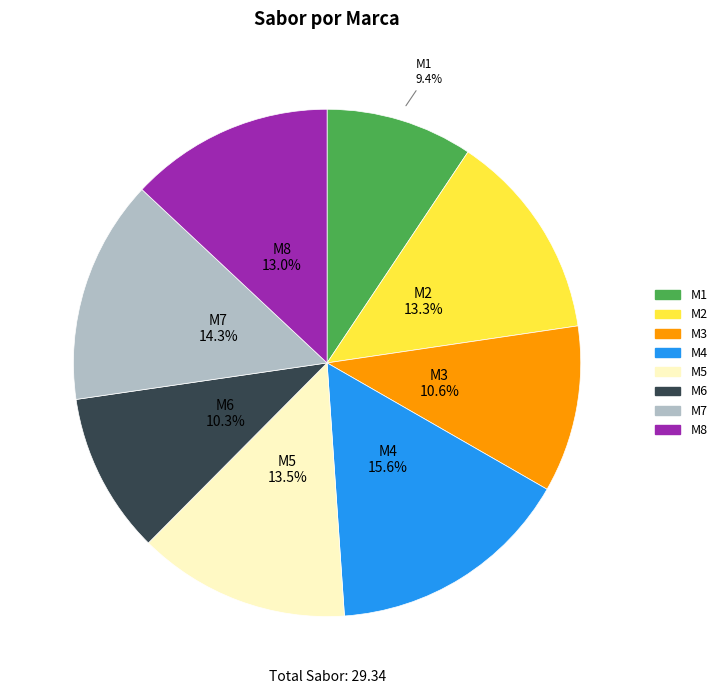

What is the ratio of the value at M3 to the value at M1?

1.1